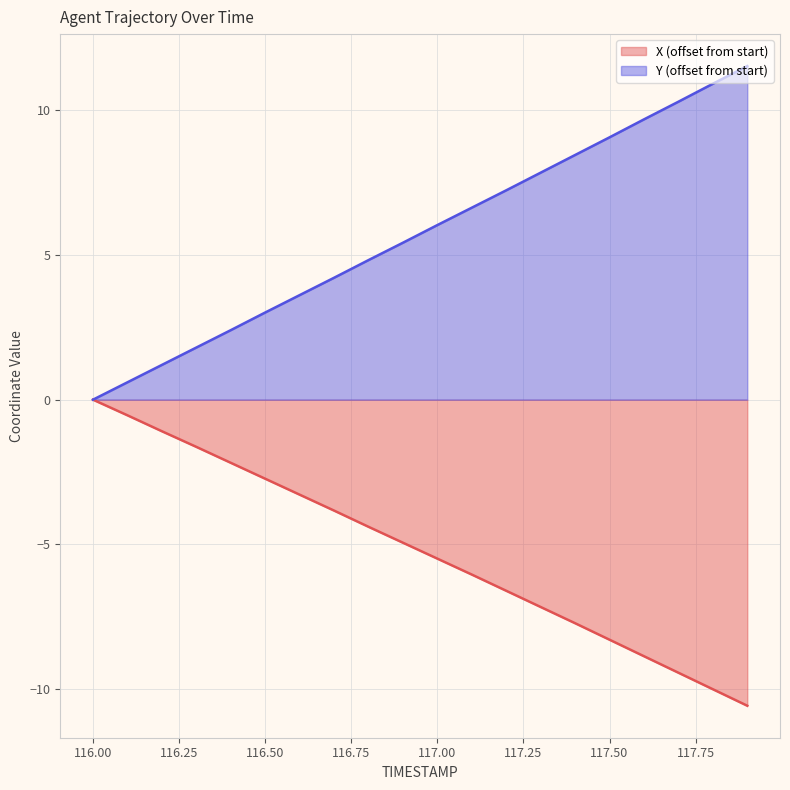

What is the value of the Y point at the 8th from the left?

4.2